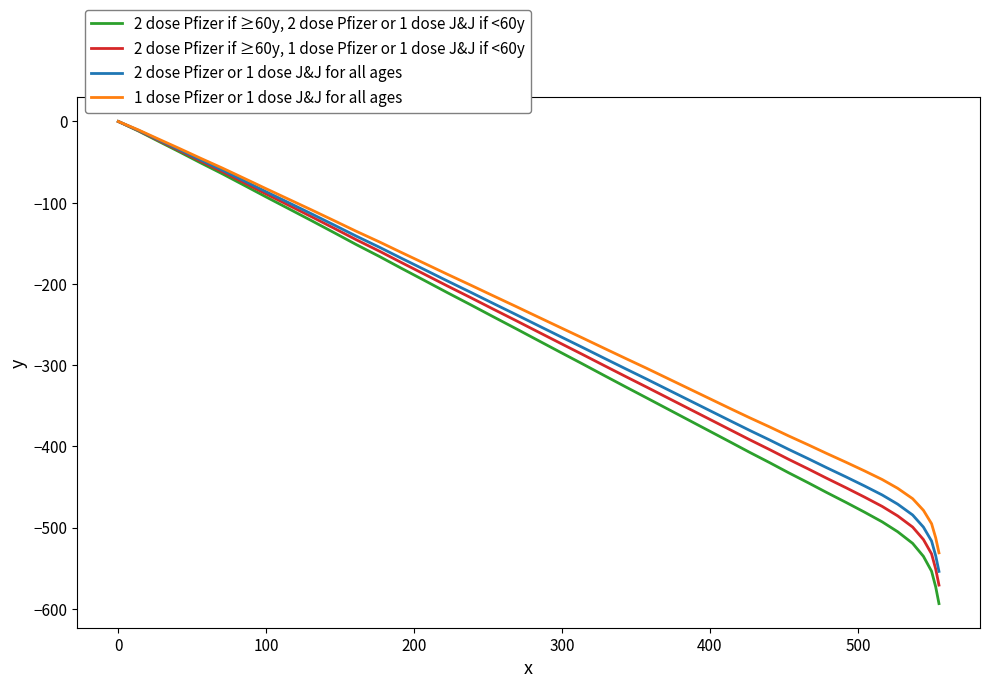

Rank the series by their average value, from lowest to highest.

2 dose Pfizer if ≥60y, 2 dose Pfizer or 1 dose J&J if <60y, 2 dose Pfizer if ≥60y, 1 dose Pfizer or 1 dose J&J if <60y, 2 dose Pfizer or 1 dose J&J for all ages, 1 dose Pfizer or 1 dose J&J for all ages